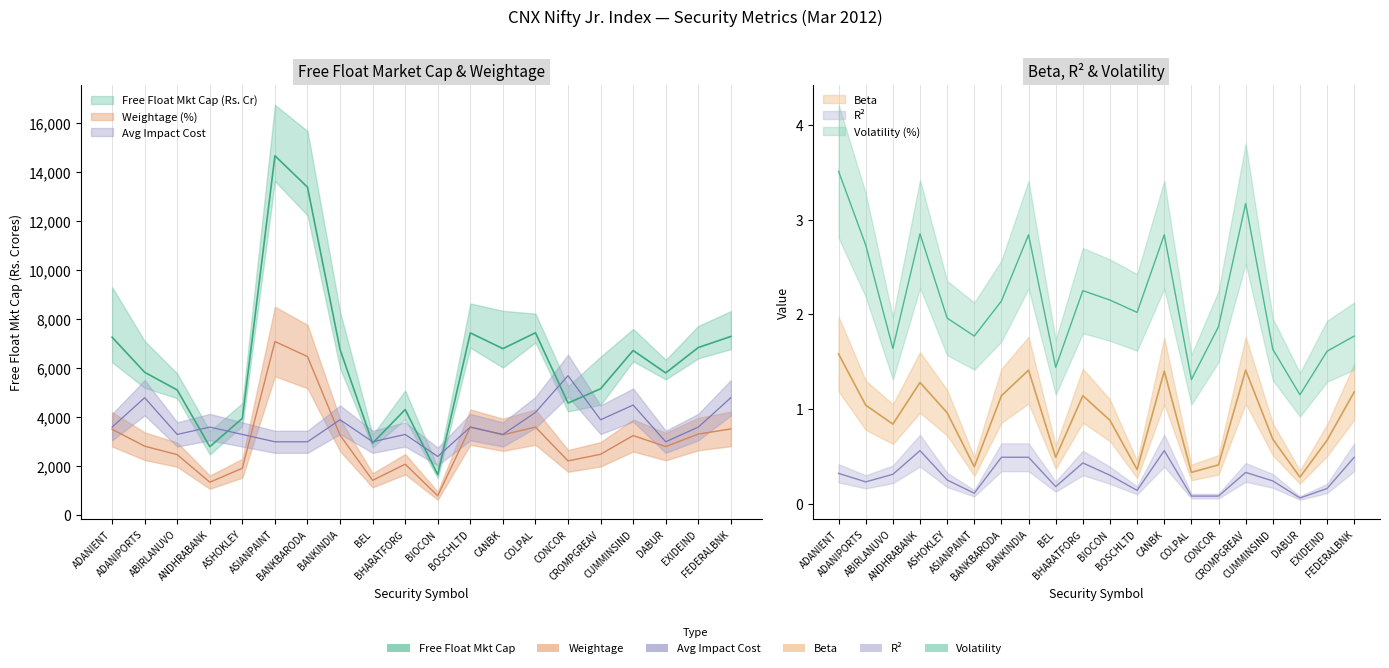

In Volatility (%), how many points are lower than both neighbors (excluding endpoints)?

6